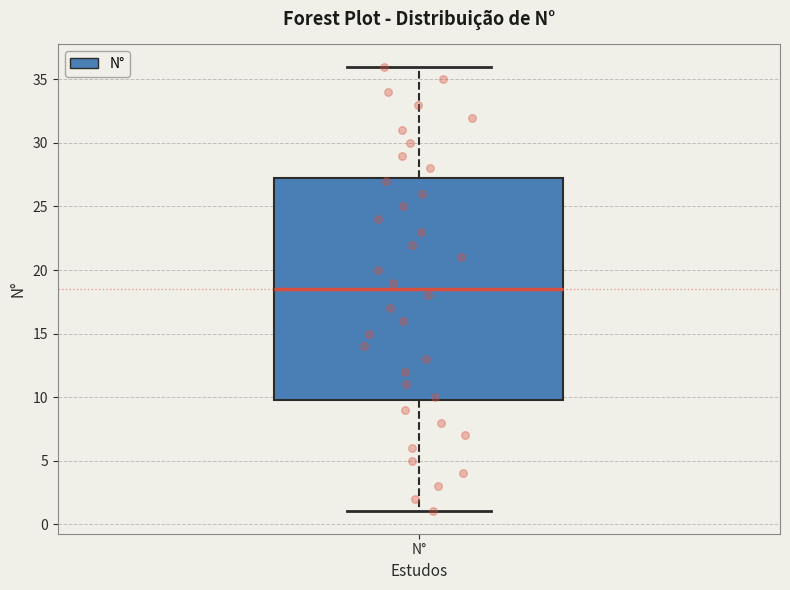

Where does the lower whisker of the box for N° end on the y-axis? The values are not printed on the chart, so give them approximately, as read against the axis.

1.0